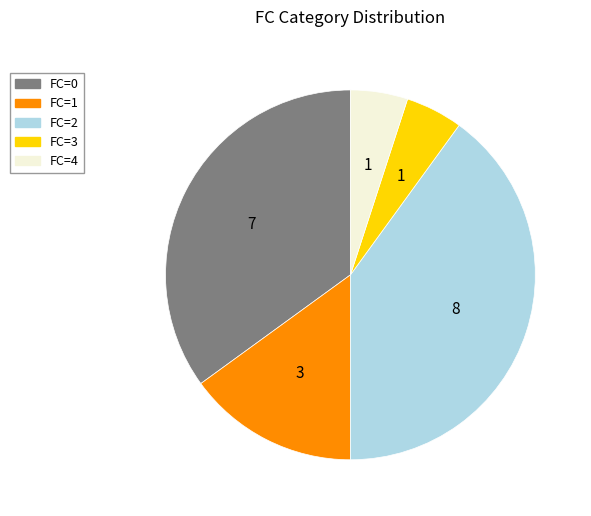

The FC=2 slice represents 40% of the pie. True or false?

True